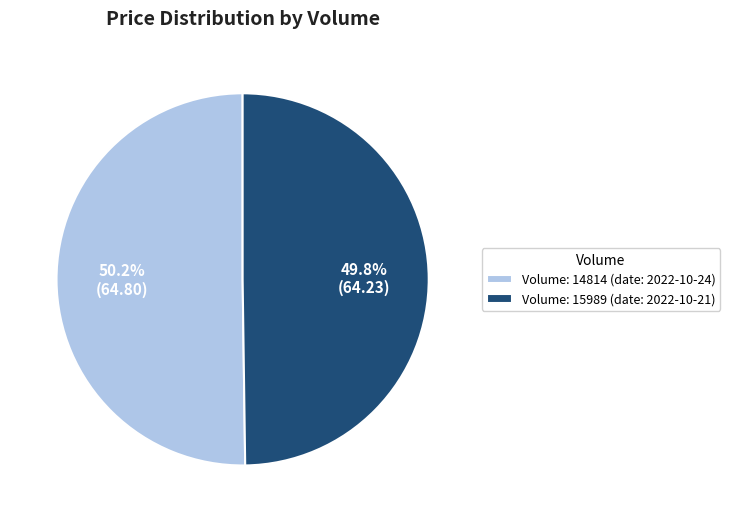

Does any single category account for the majority?

Yes